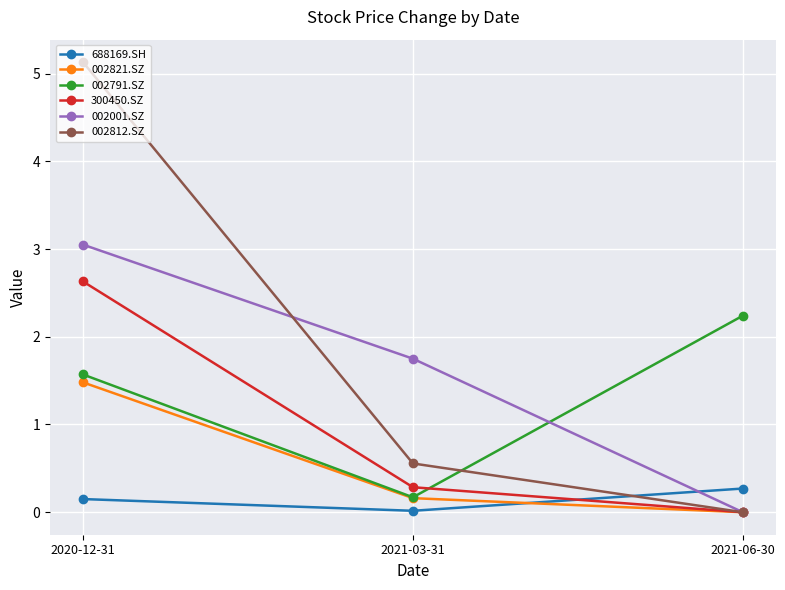

What is the label of the 1st point from the left?

2020-12-31